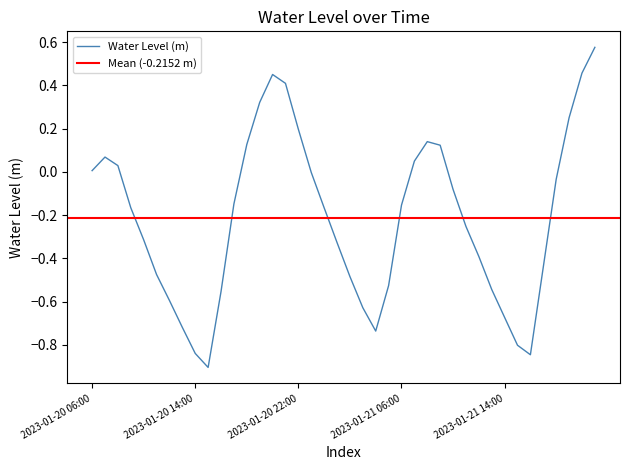

Is it true that the value at 2023-01-20 07:00 is 0.1?

False